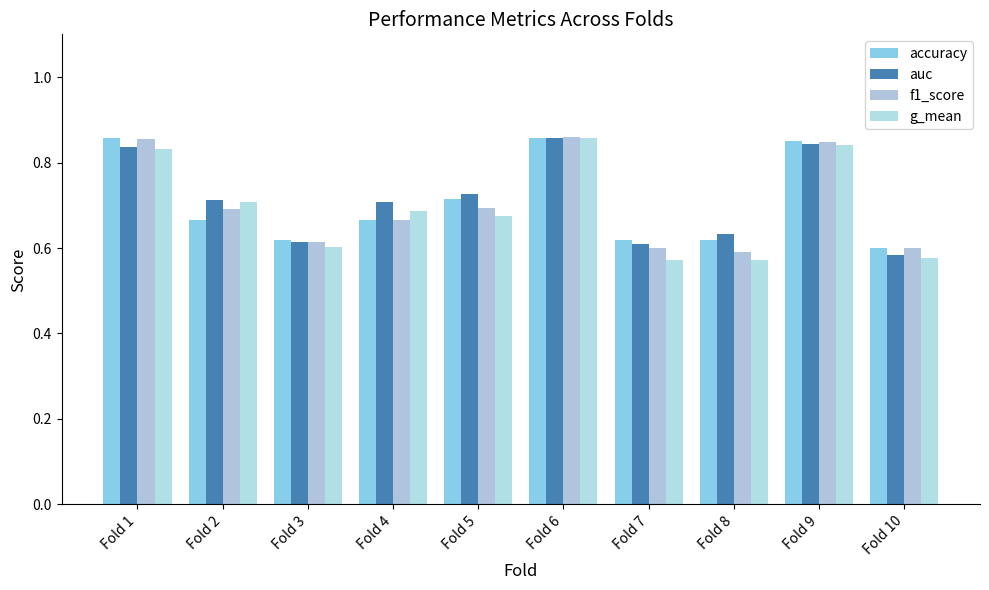

At which category is the sum across all series the highest?

Fold 6